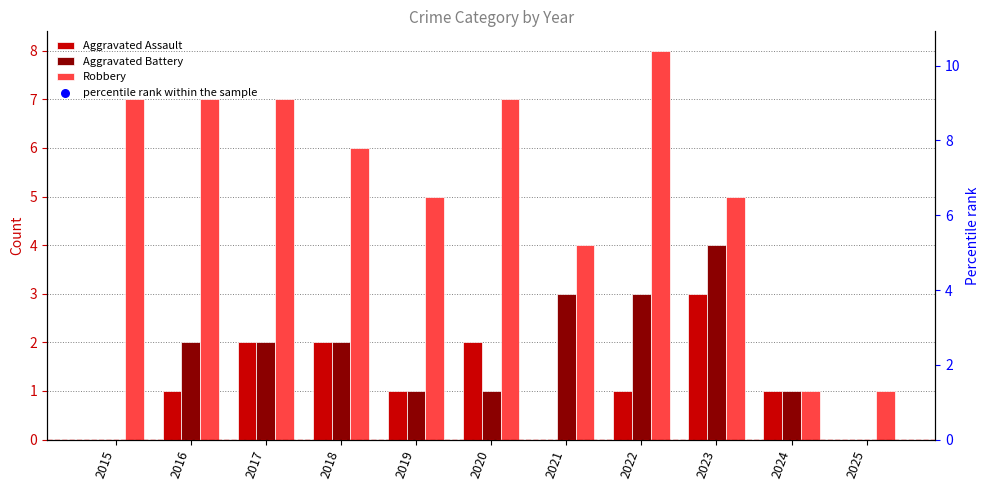

Which series has the widest spread of Y values?

percentile rank within the sample